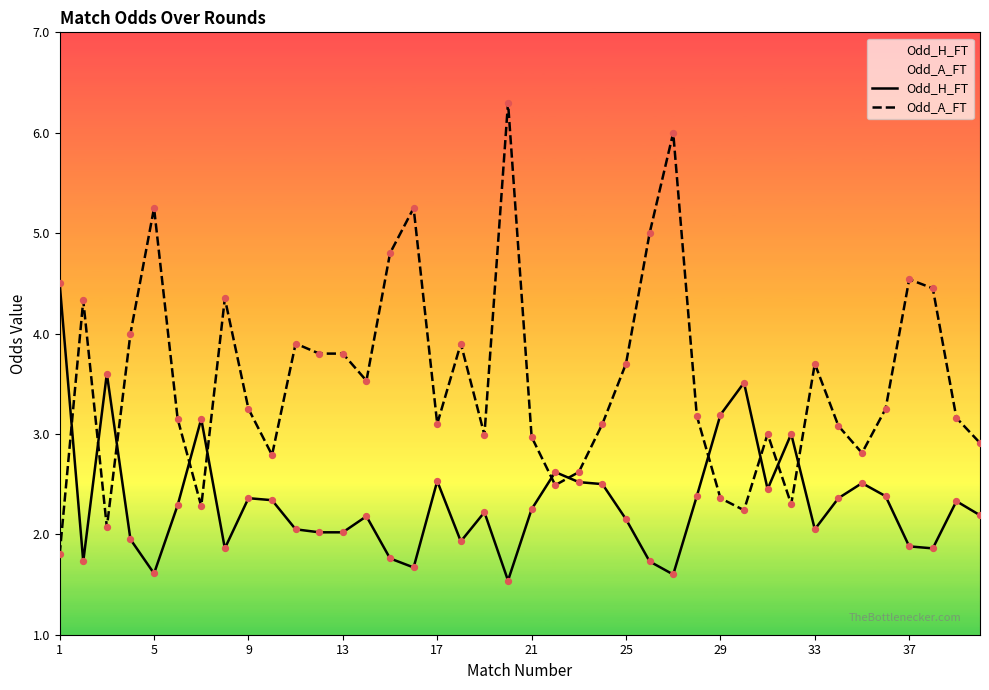

What is the smallest value displayed?

1.5